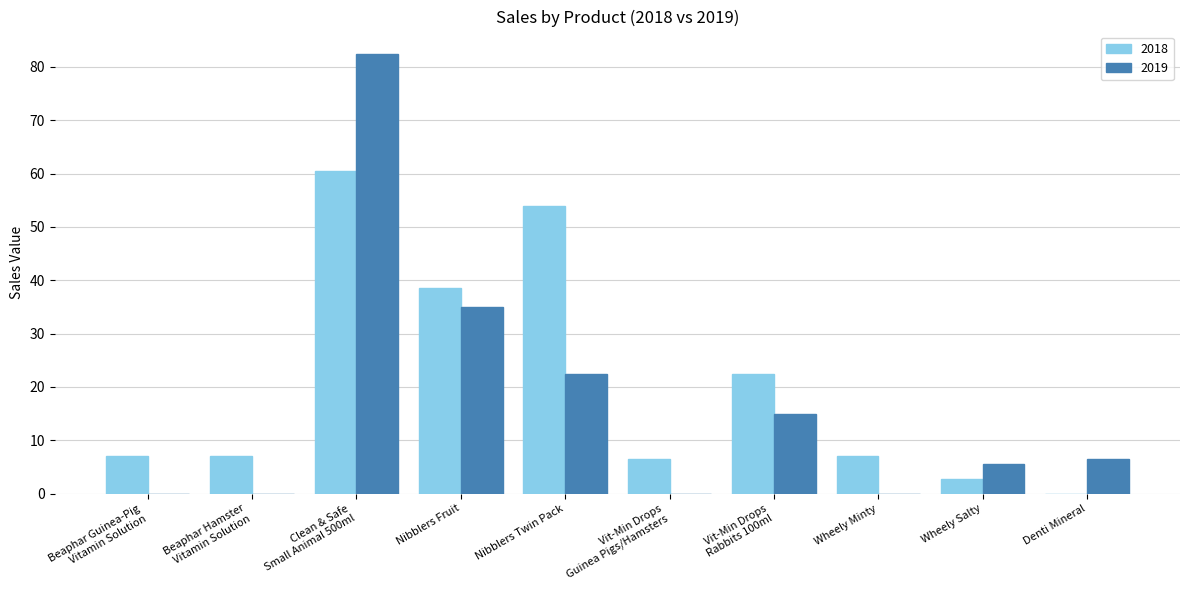

How many values in 2018 are above zero?

9